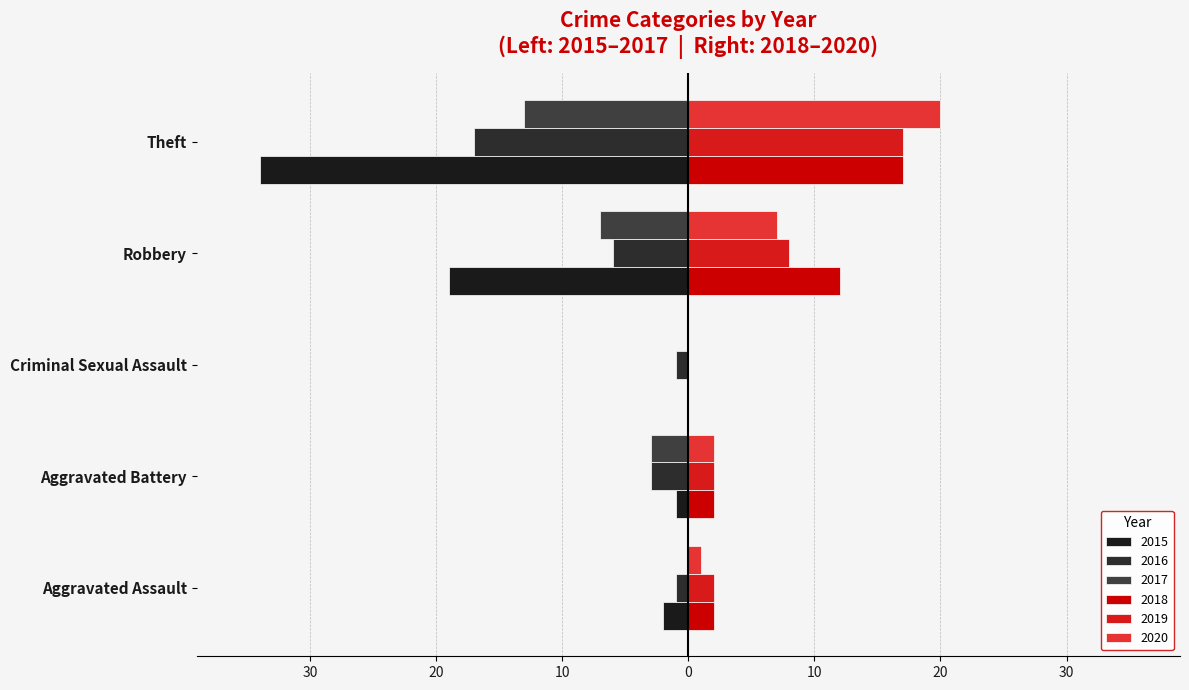

True or false: 2018 has a value of 1 at Aggravated Assault.

False